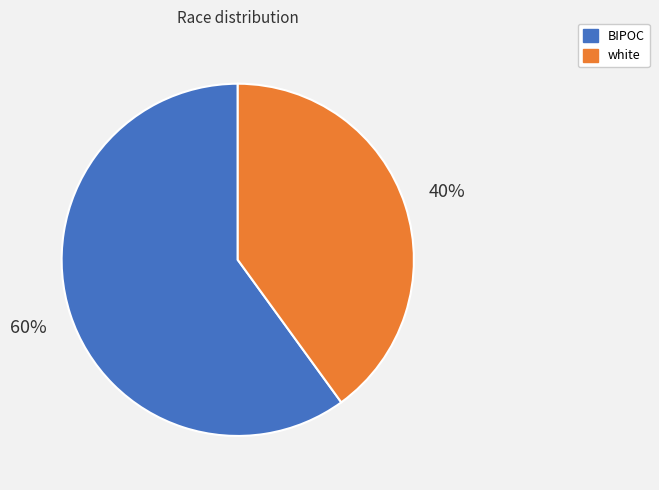

Does white account for over 50% of the chart?

No